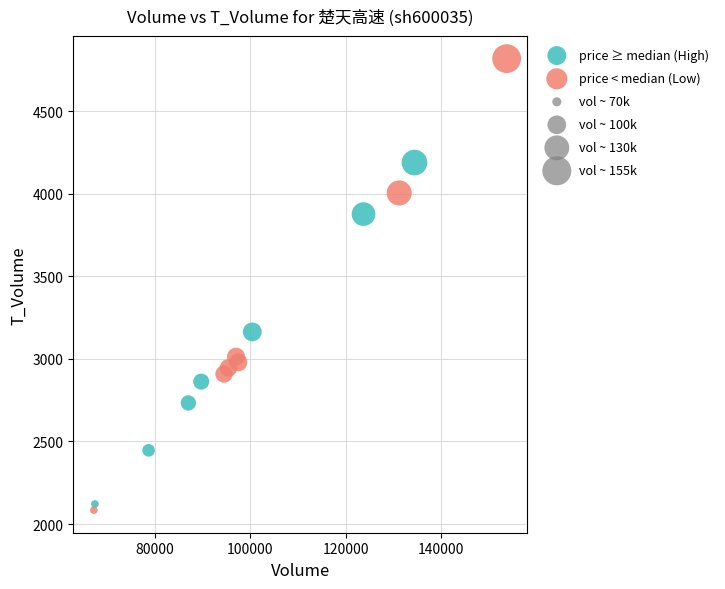

Which series has the widest spread of Y values?

price < median (Low)